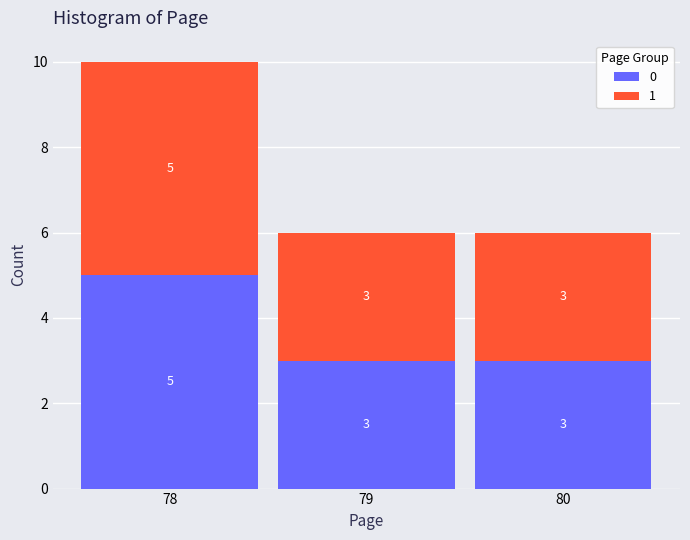

Which range on the x-axis has the tallest stacked bar (by total height)?

77.5 to 78.5